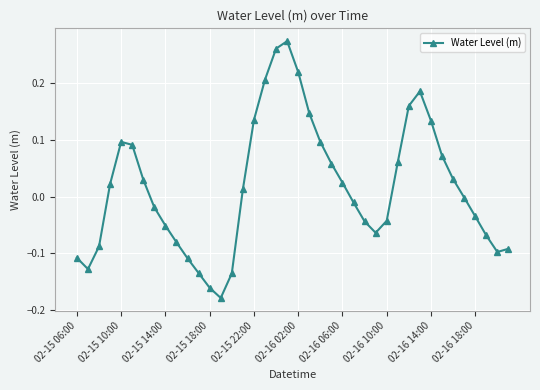

How many lines are shown in the chart?

1